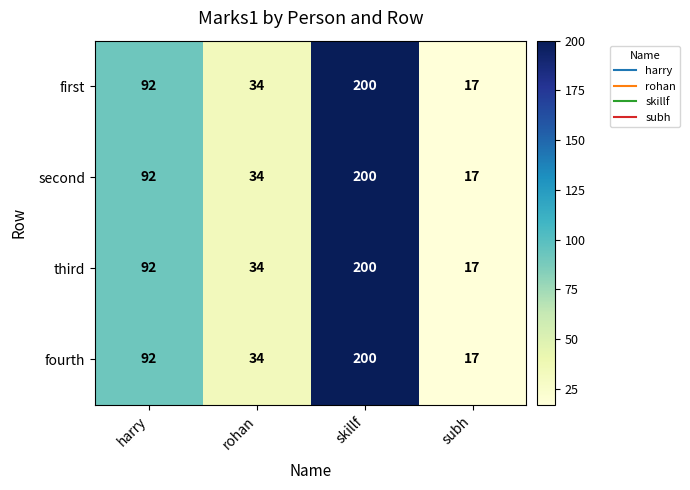

How many series are shown in this chart?

4